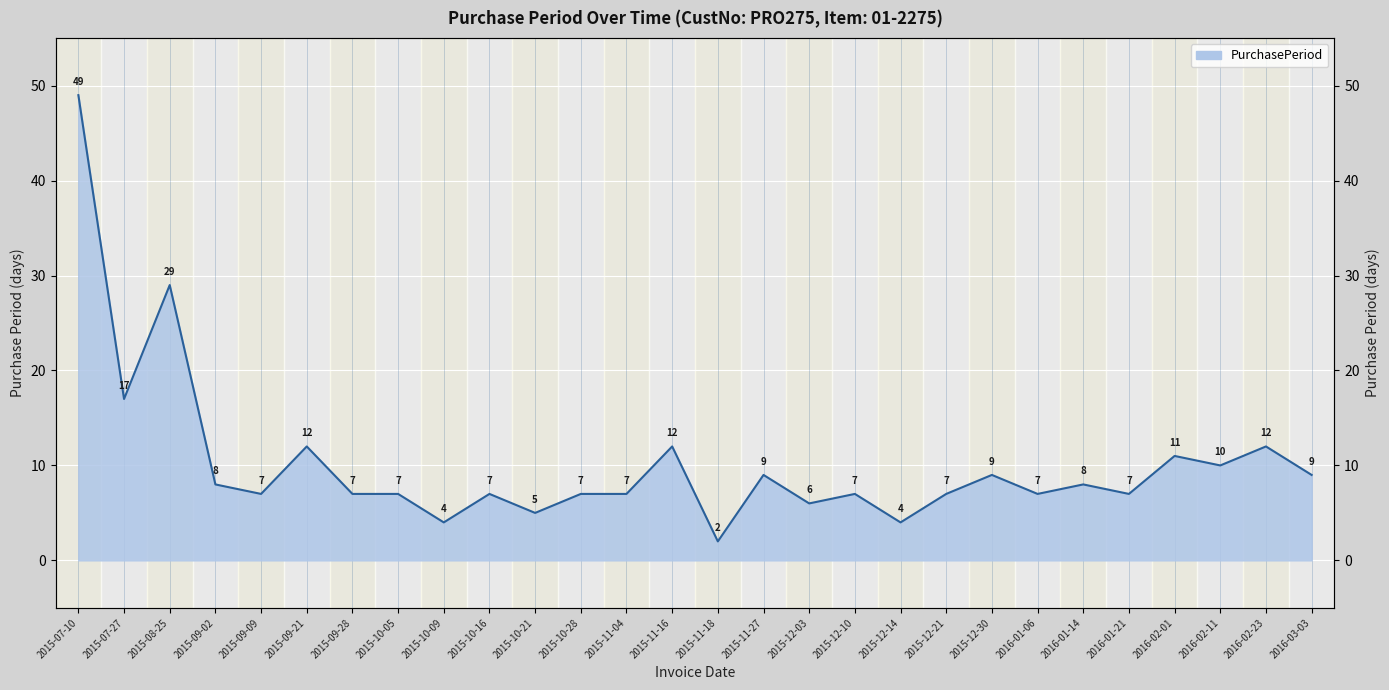

What is the difference between the second highest and second lowest values?

25